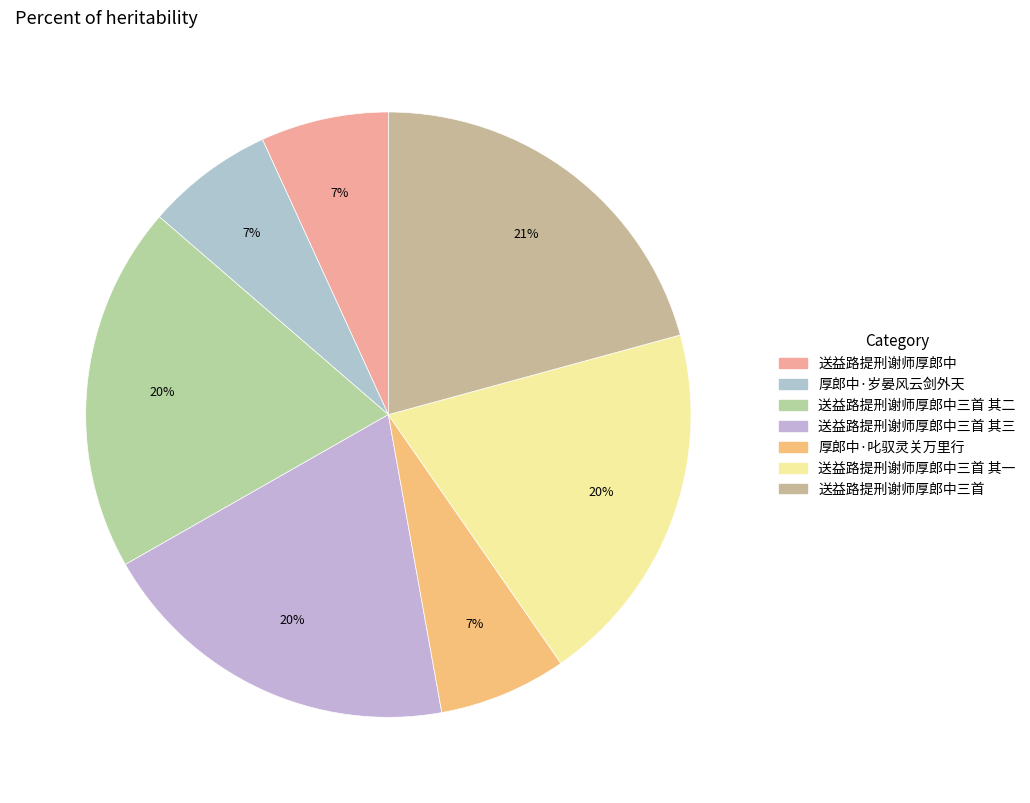

How many slices are in this pie chart?

7